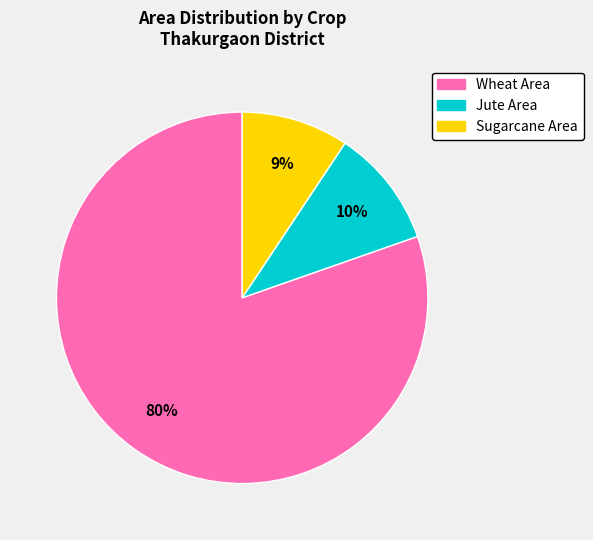

To the nearest percent, what is the average slice percentage?

33%